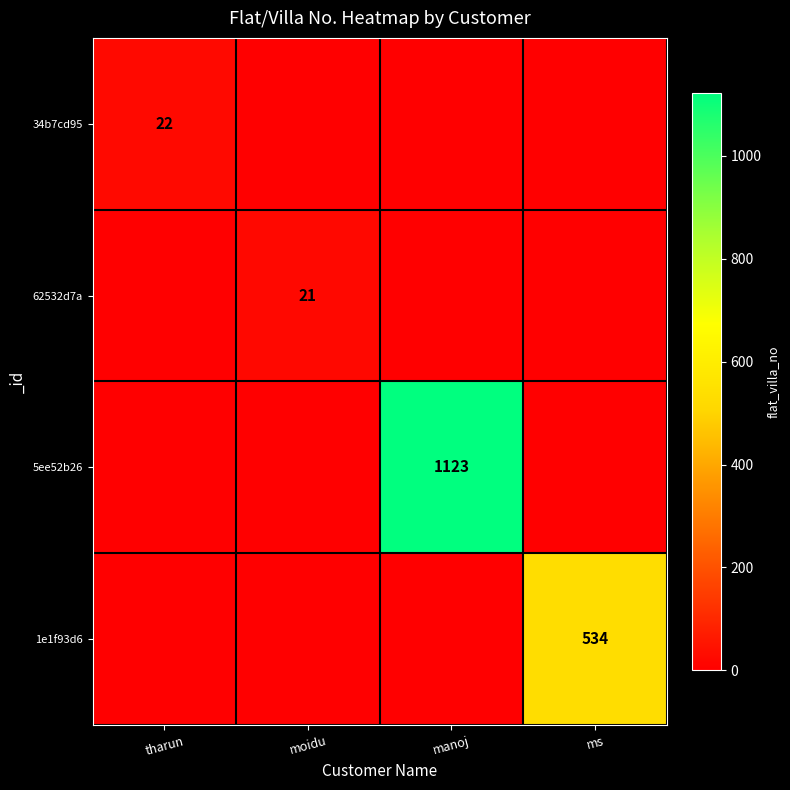

Count the number of categories in the chart.

4